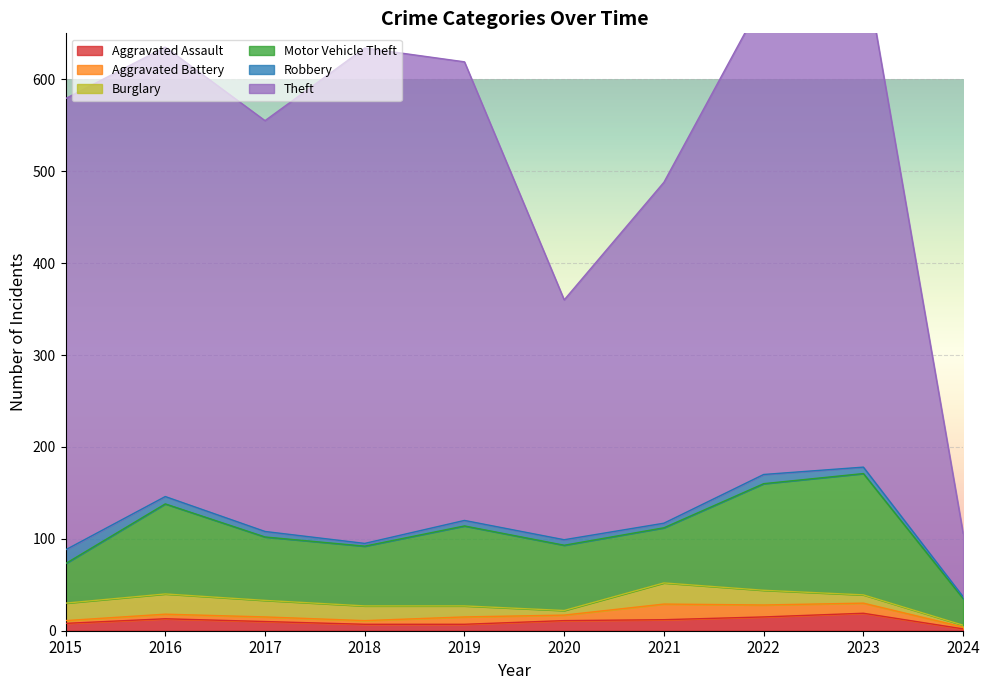

True or false: Aggravated Battery and Motor Vehicle Theft intersect in this chart.

False